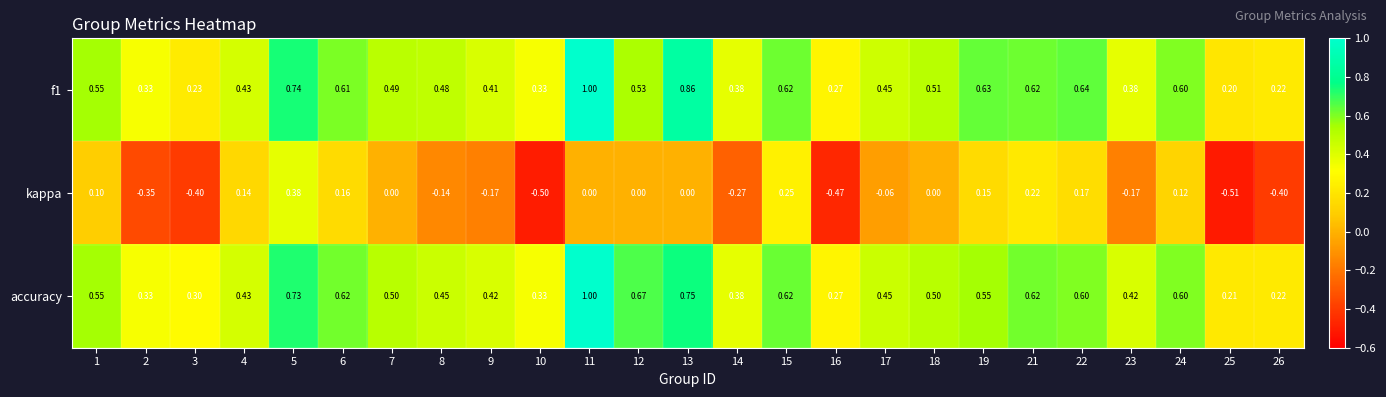

Is the value of accuracy at 19 greater than the value of kappa at 5?

Yes